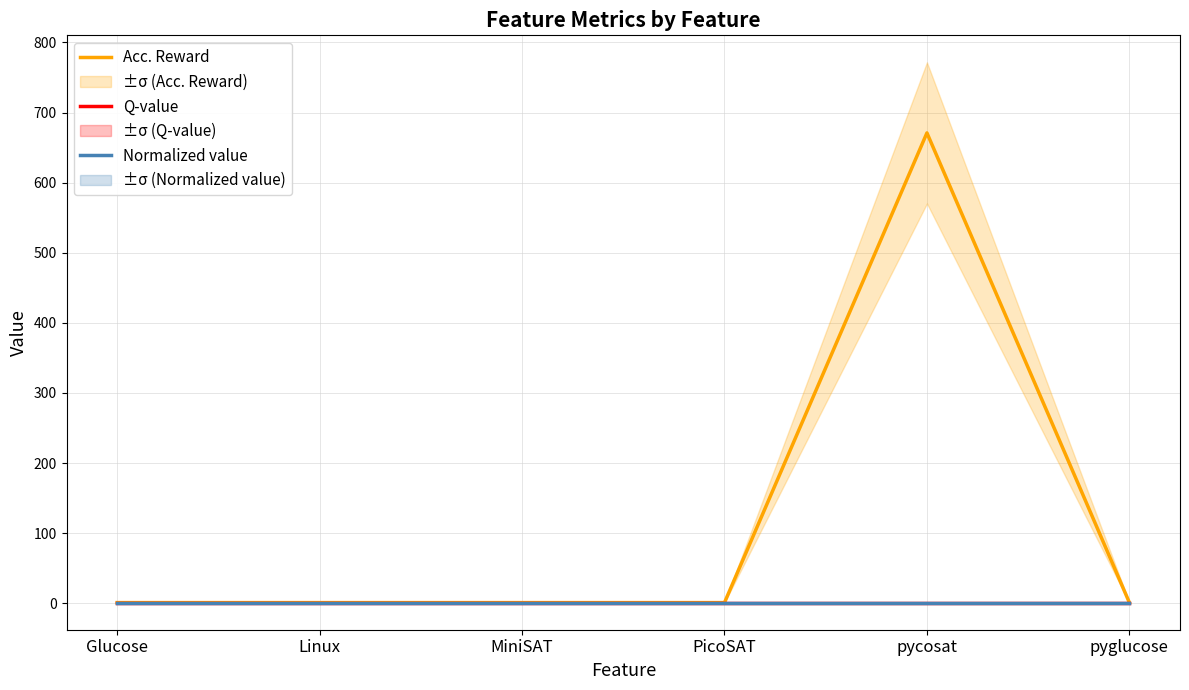

What are all the series names shown in the legend?

Acc. Reward, Q-value, Normalized value